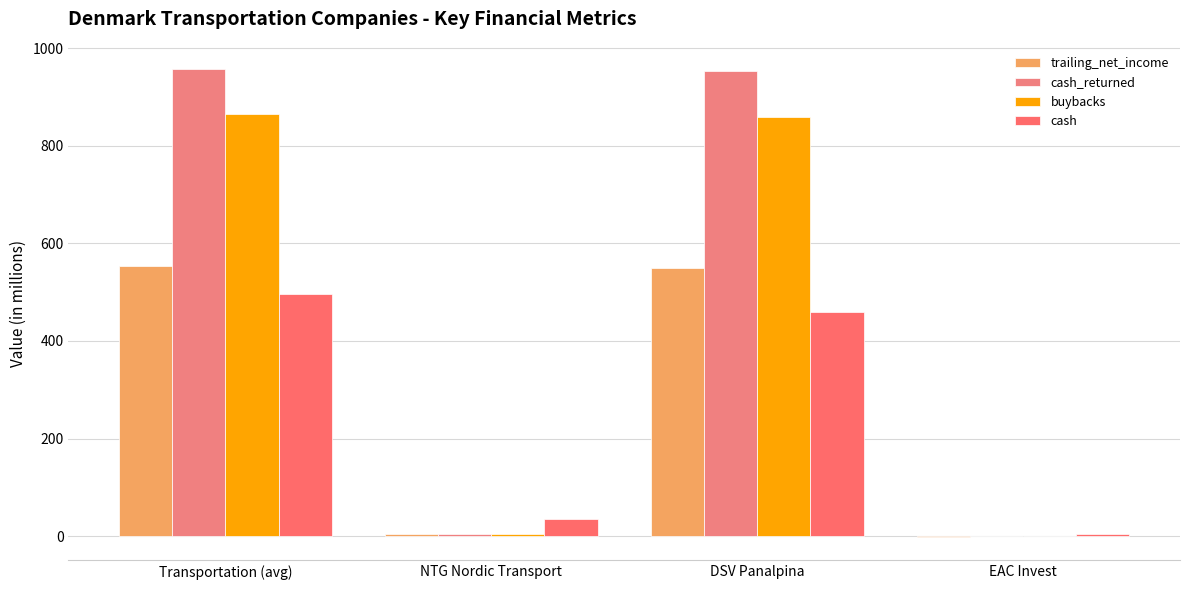

Which series has the largest range (max minus min)?

cash_returned